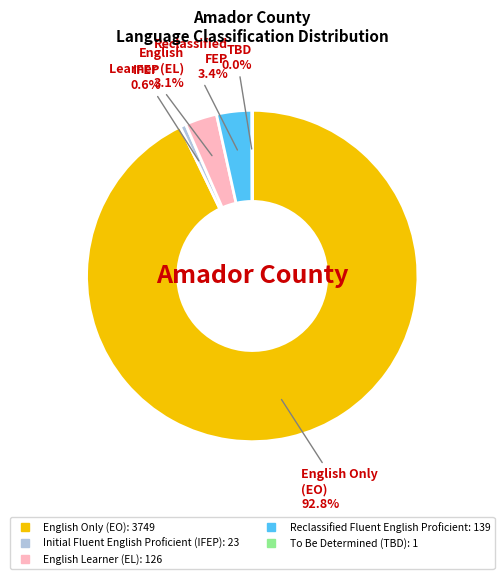

To the nearest percent, what portion does English Learner (EL) represent?

3%